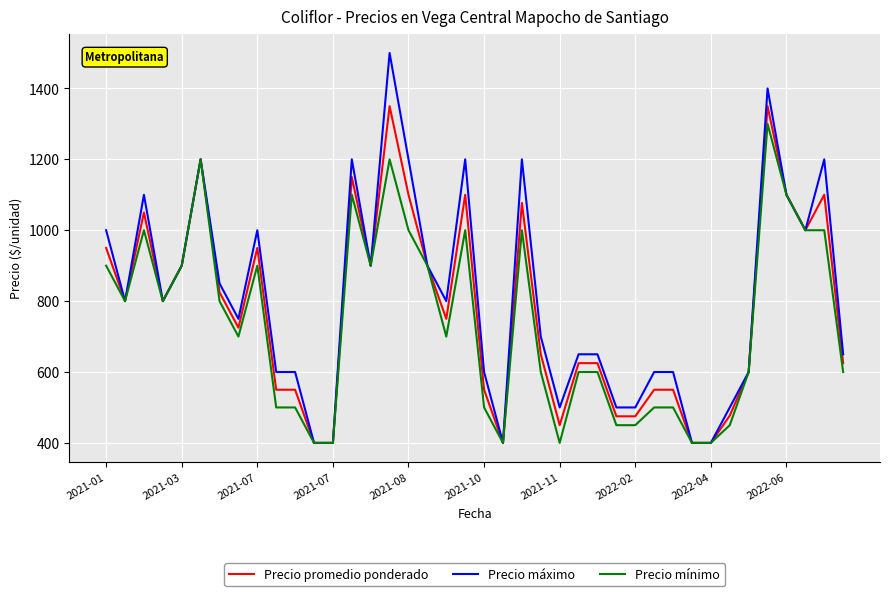

Does the chart have visible grid lines?

Yes